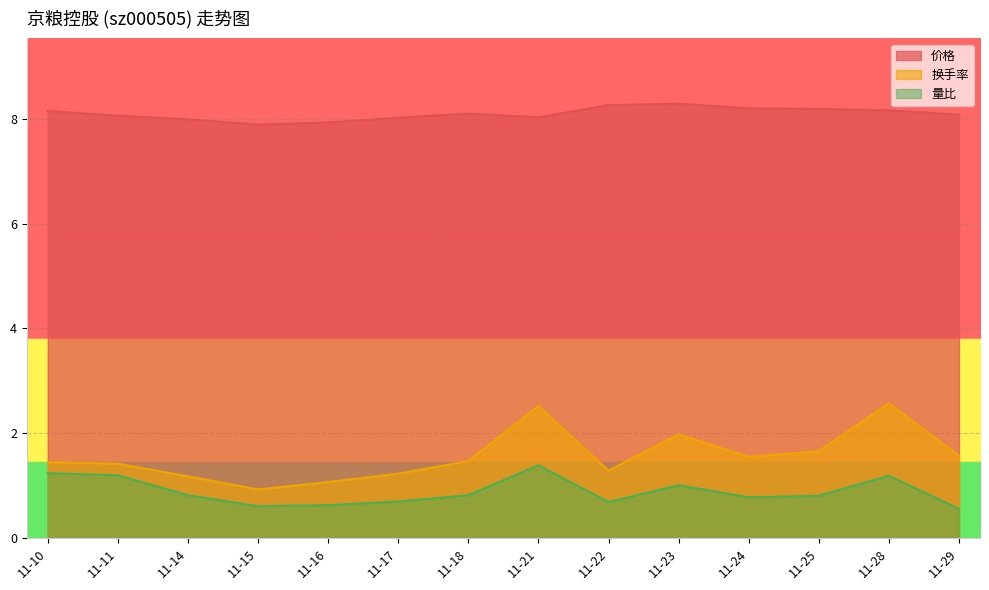

True or false: 换手率 has a value of 0.9 at 11-15.

True